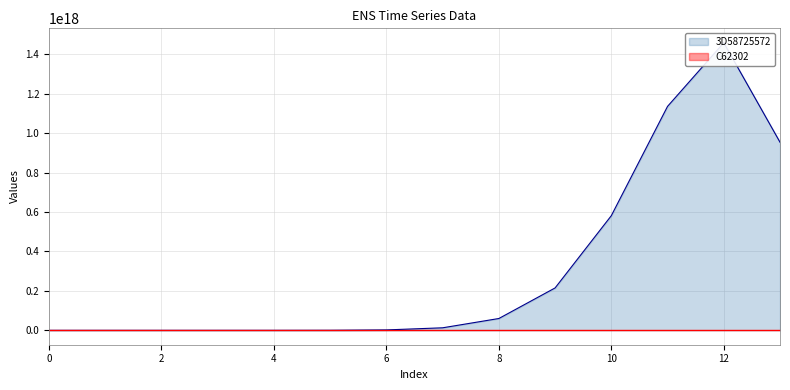

Where is 3D58725572 nearest to the value 729323256695536640?

10